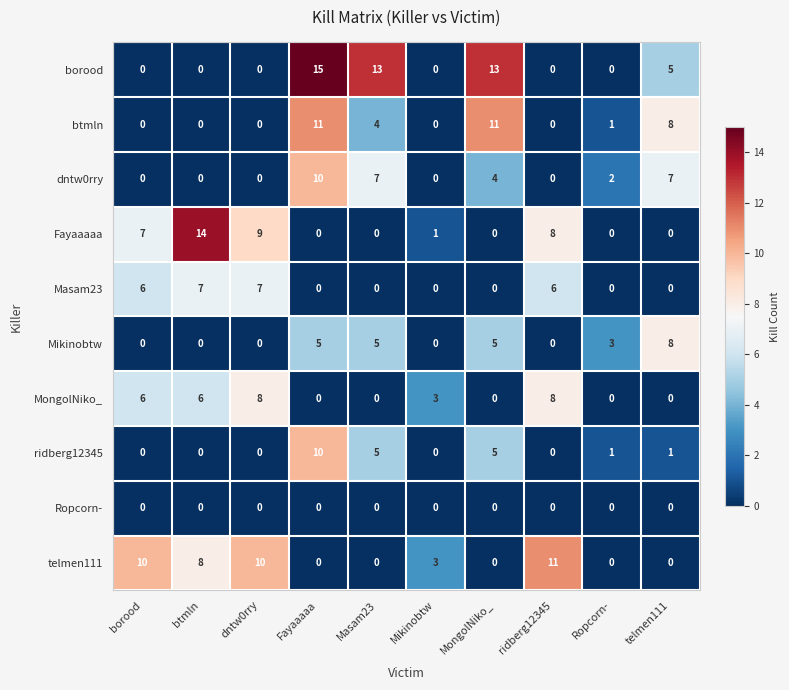

Which series has the largest range (max minus min)?

borood